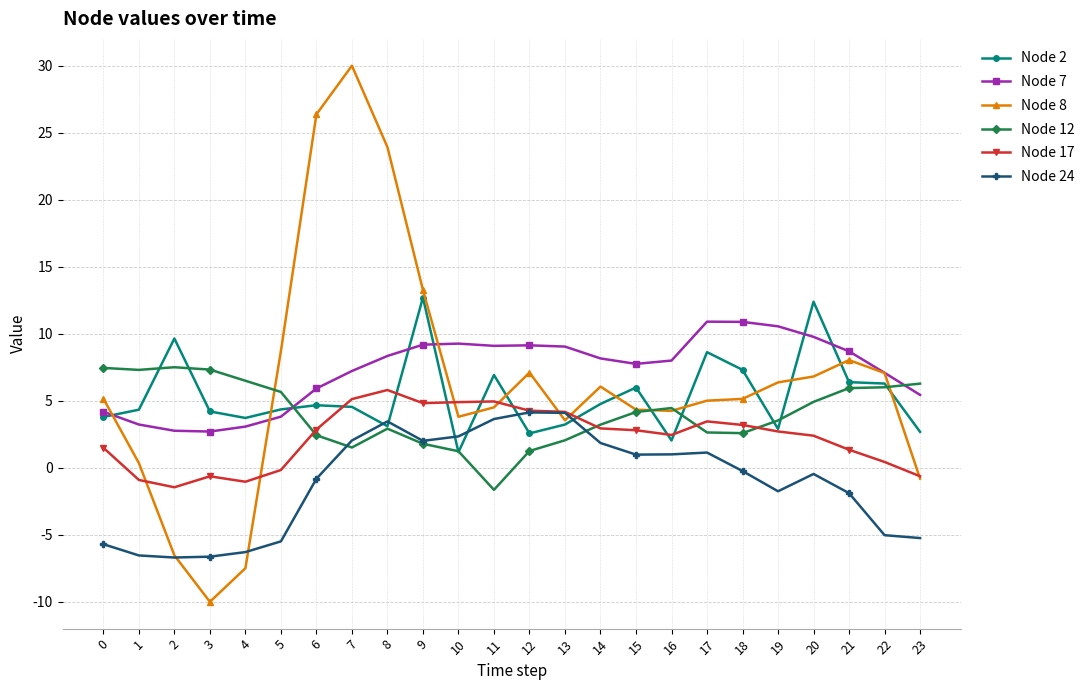

How many values in Node 12 are above zero?

23